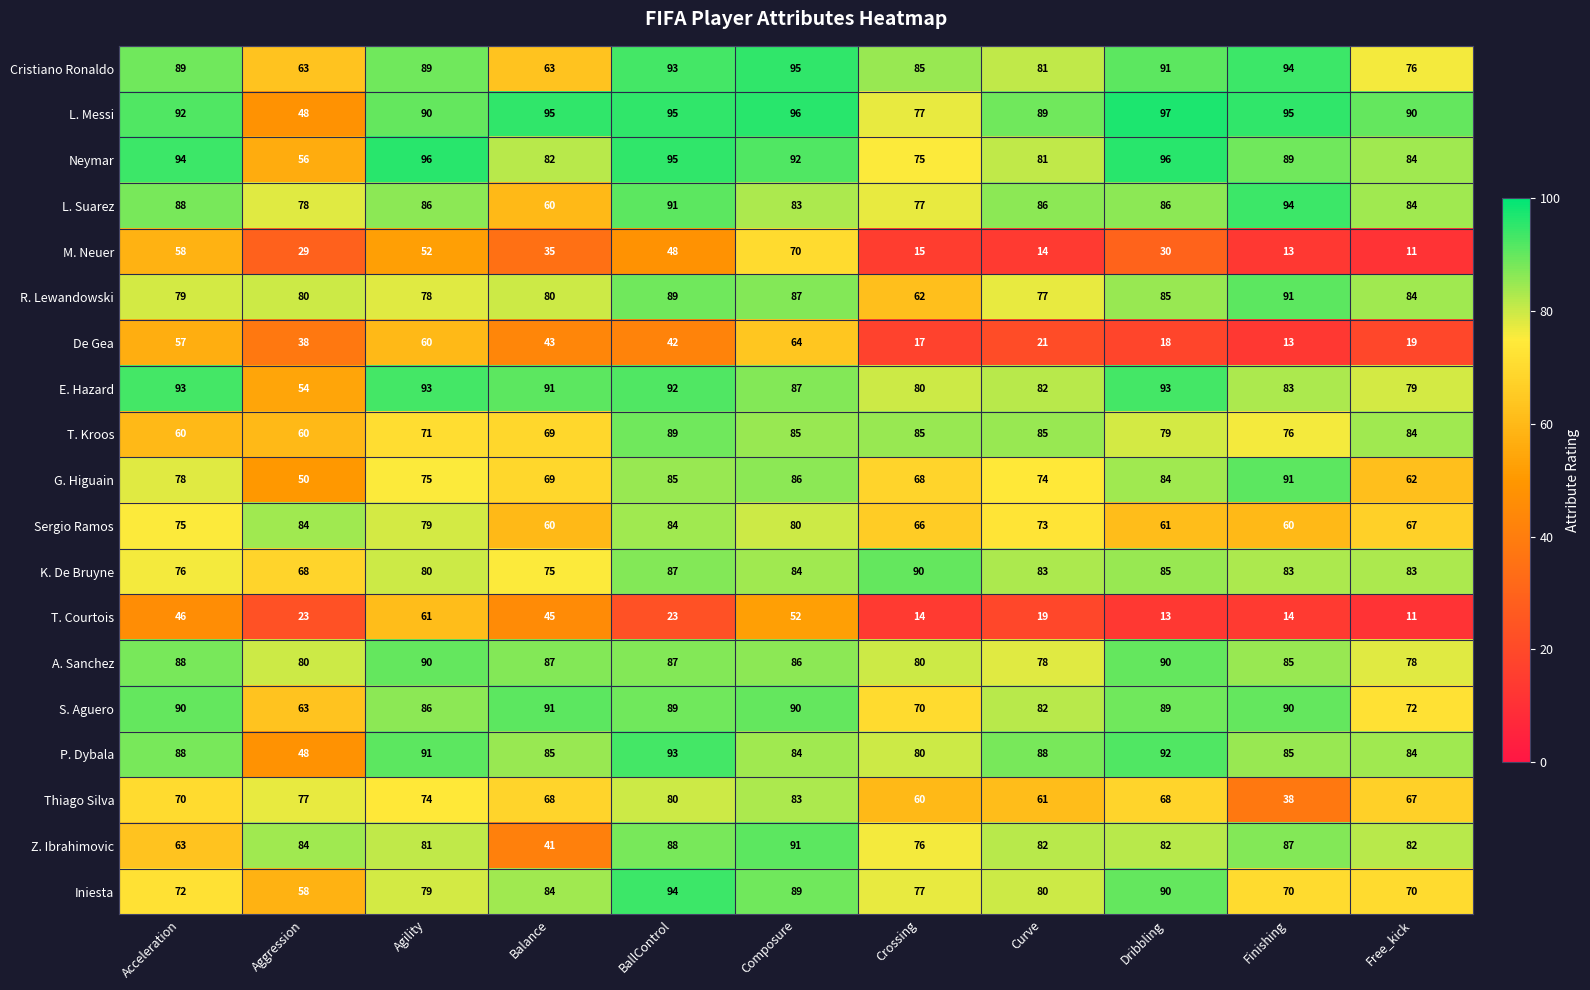

At which category is the sum across all series the highest?

Composure